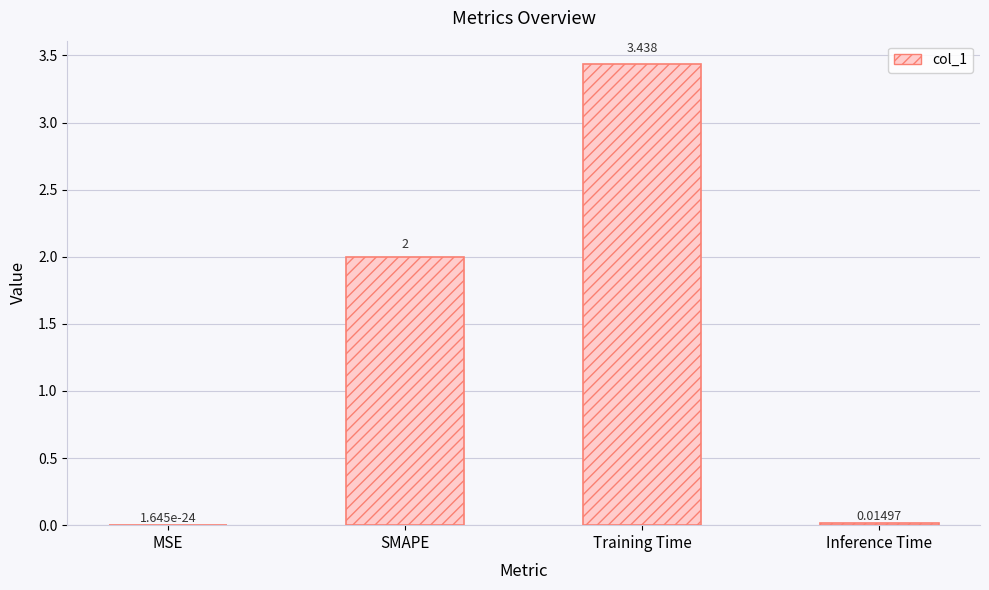

How many series are shown in this chart?

1